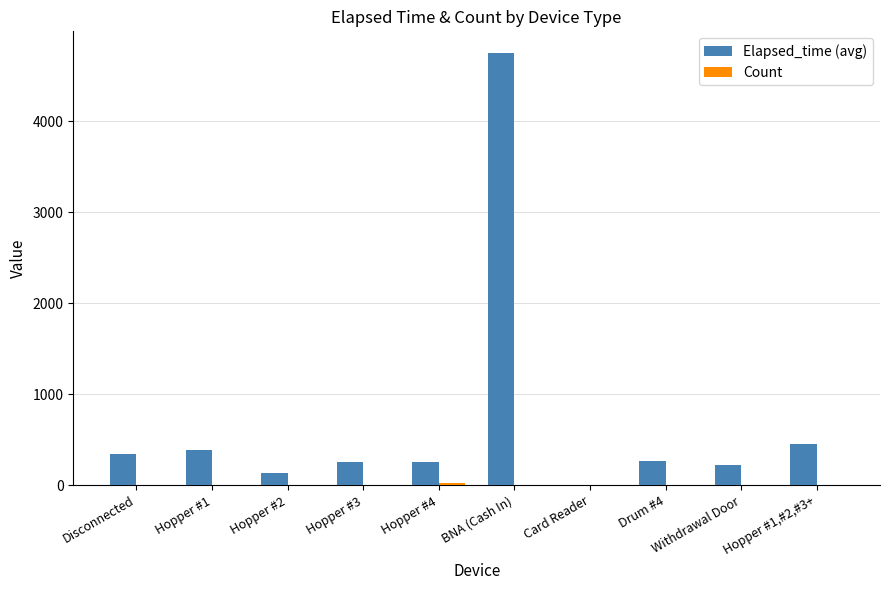

Which category has the highest value in the Elapsed_time (avg) series?

BNA (Cash In)